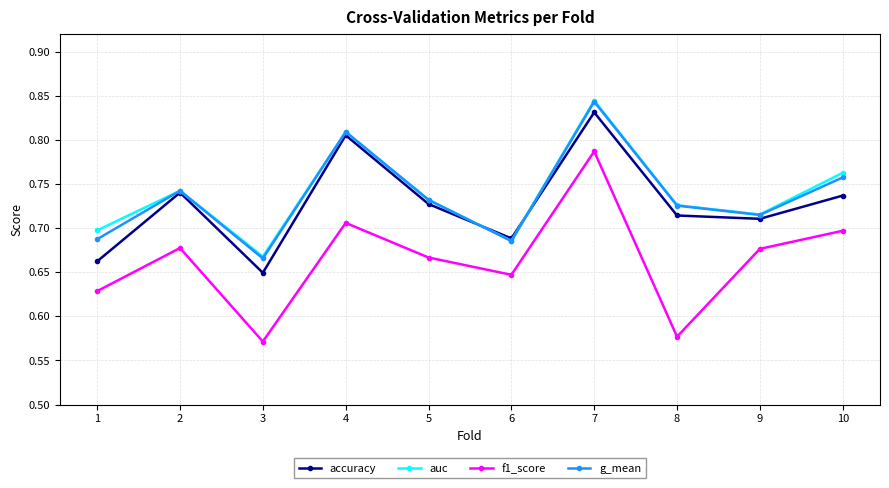

Does the chart have visible grid lines?

Yes